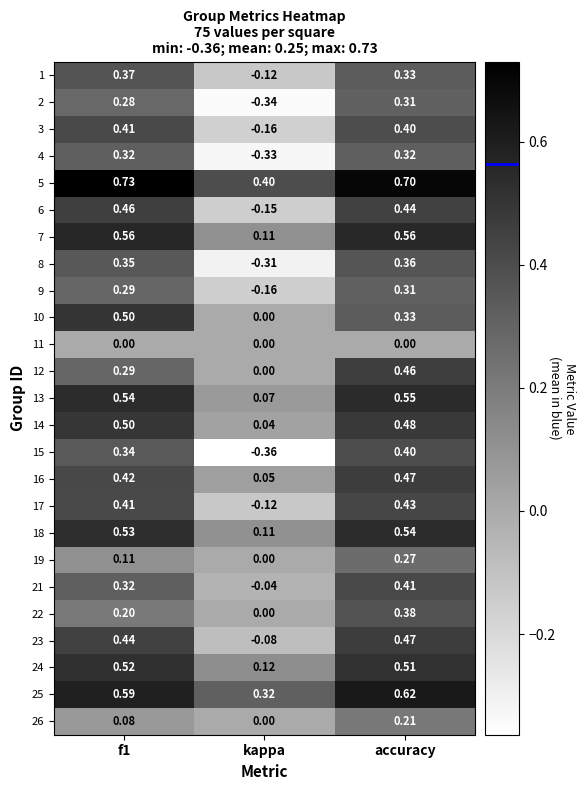

At which category does the chart reach its minimum across all series?

kappa